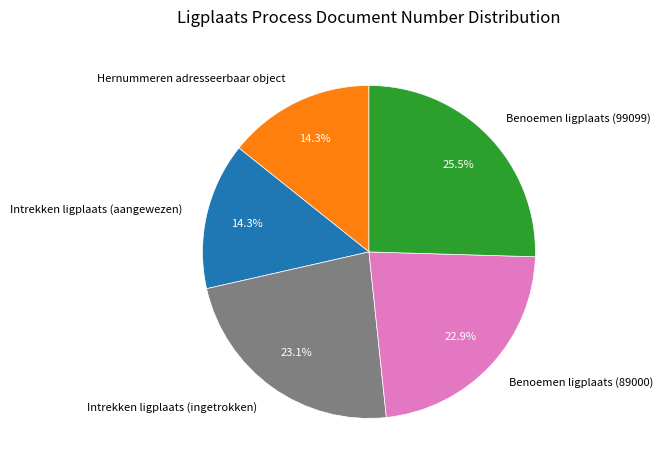

What percentage is NOT represented by Intrekken ligplaats (ingetrokken)?

76.9%